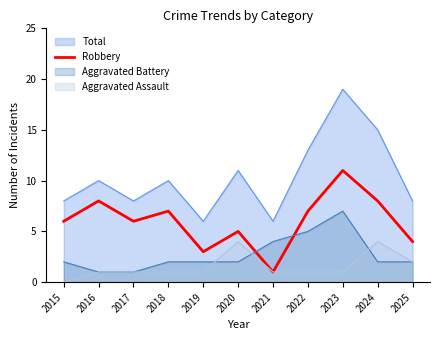

The value at 2019 is 1. True or false?

False